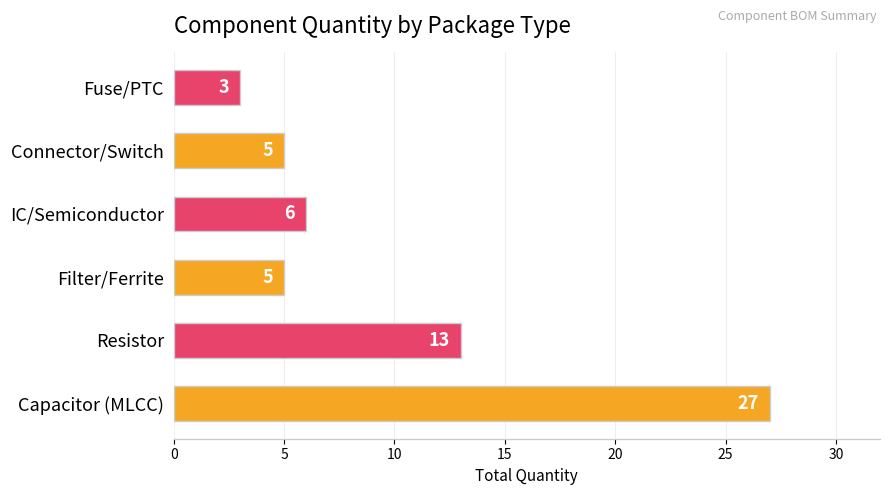

Are the bars horizontal?

Yes